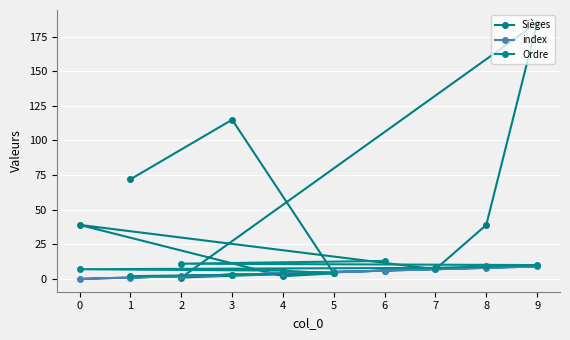

What is the value of the Sièges point at the 10th from the left?

185